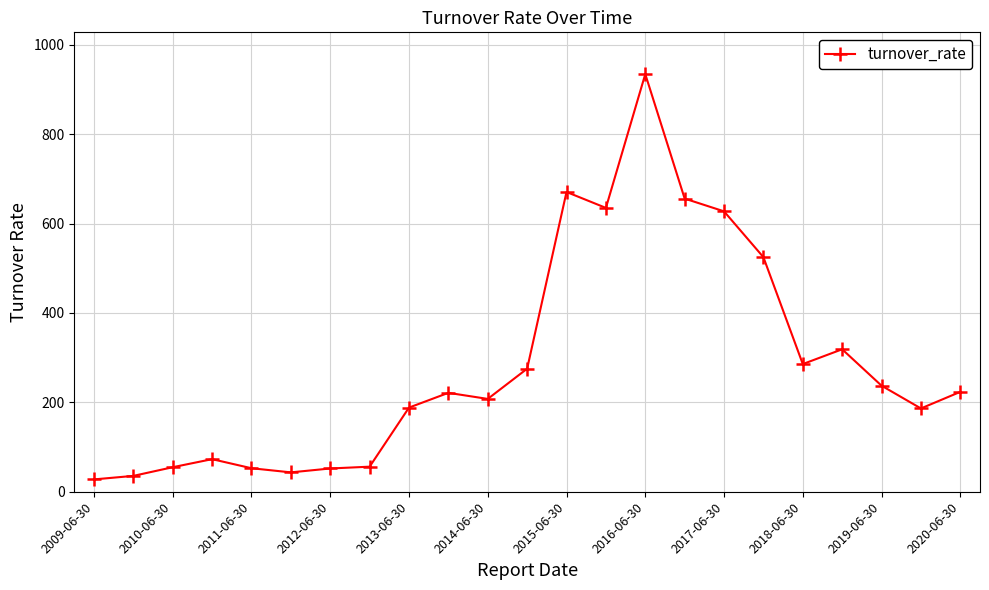

What is the sum of all values?

6587.3